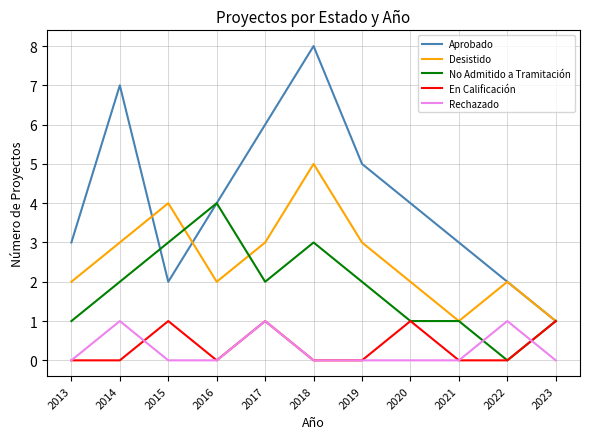

What is the sum of all No Admitido a Tramitación values?

20